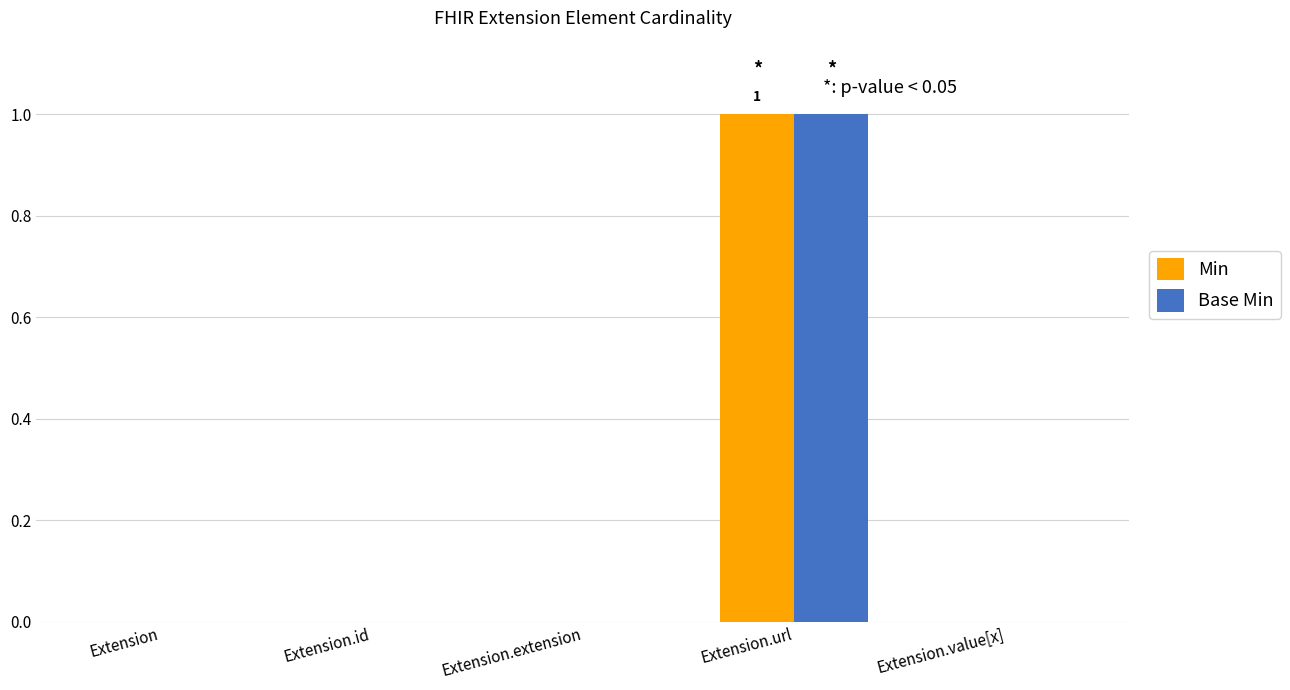

How many categories are shown in the chart?

5